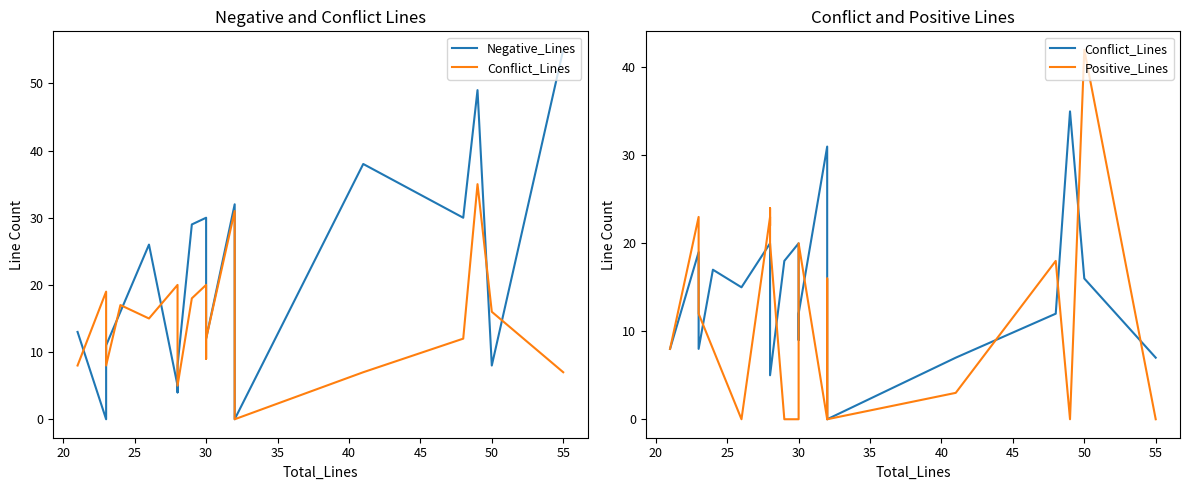

Which series ends up on top after the final intersection of Negative_Lines and Positive_Lines?

Negative_Lines